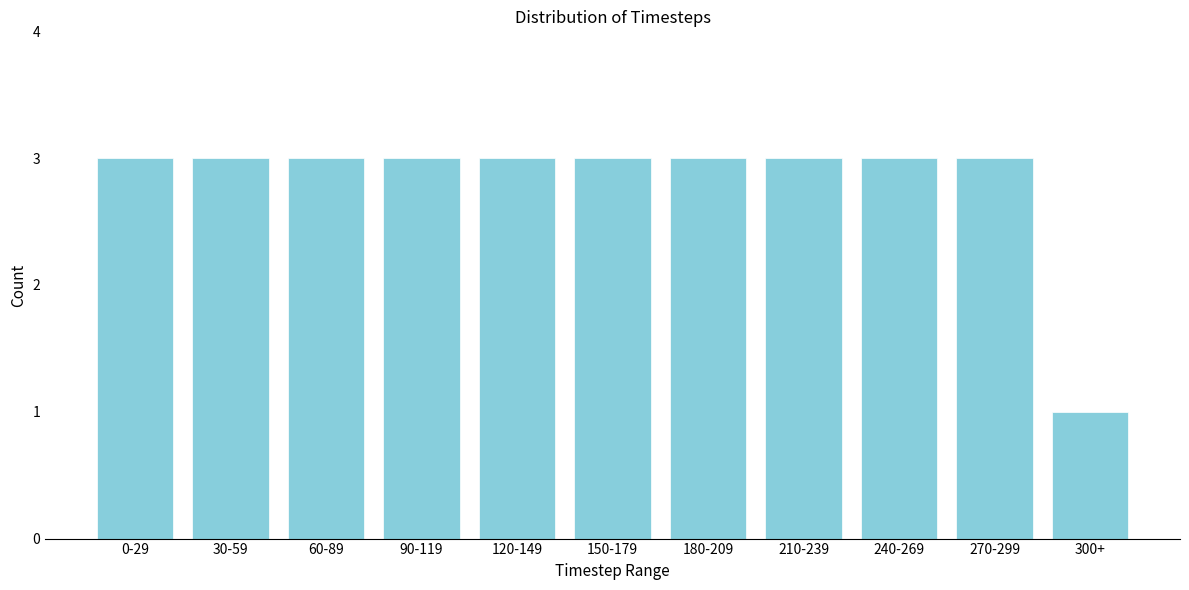

Reading right to left, extract all data points from this chart.

300+=1	270-299=3	240-269=3	210-239=3	180-209=3	150-179=3	120-149=3	90-119=3	60-89=3	30-59=3	0-29=3